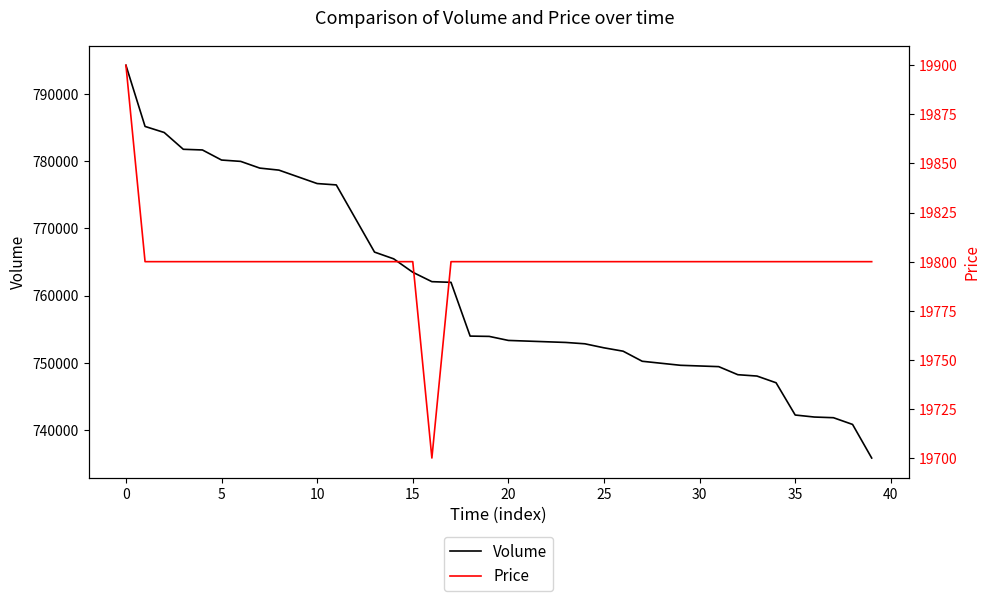

The Volume series shows 468616 at 0. True or false?

False